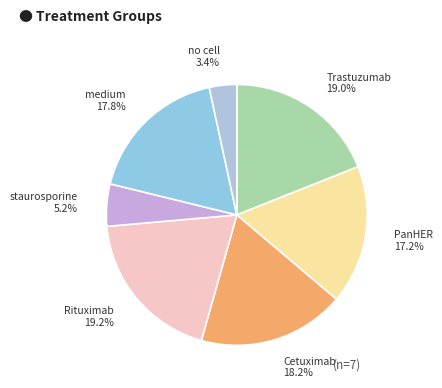

How many slices are in this pie chart?

7